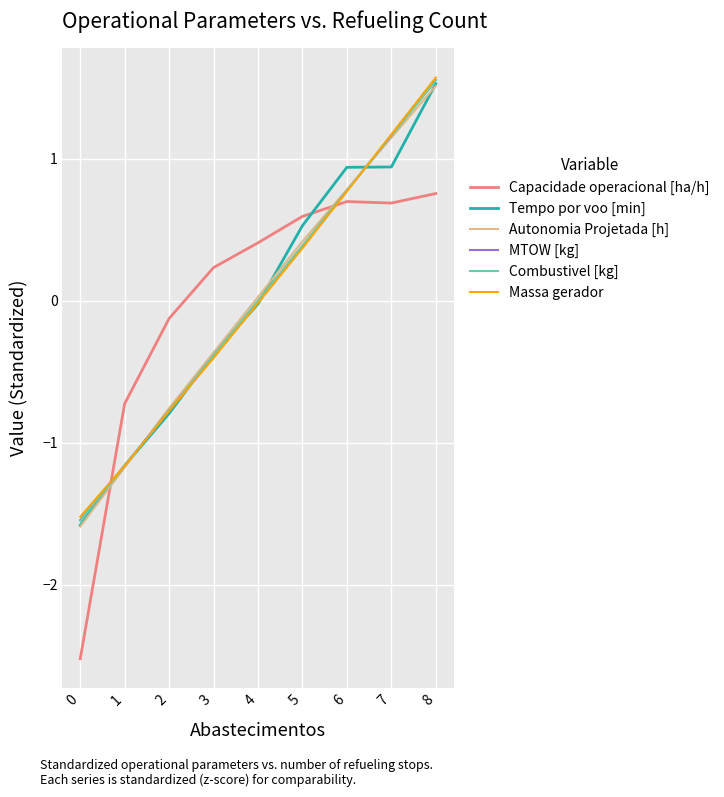

Is it true that Capacidade operacional [ha/h] equals 0.2 at 3?

True